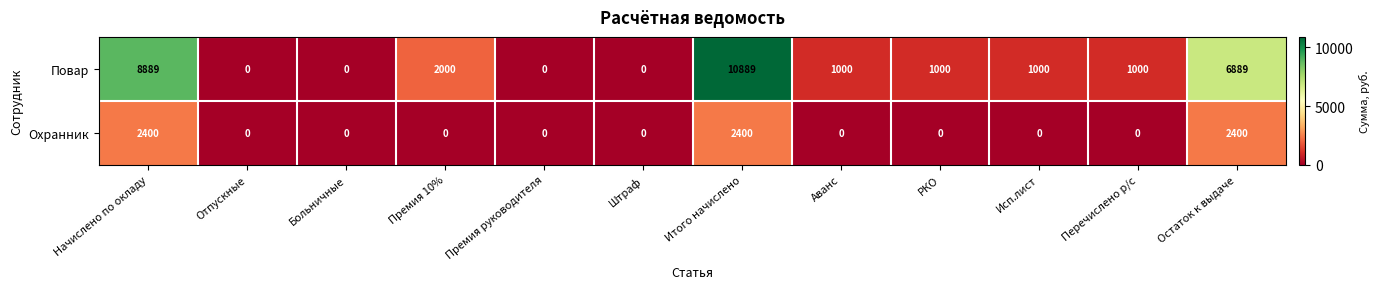

Where is Повар nearest to the value 5444?

Остаток к выдаче